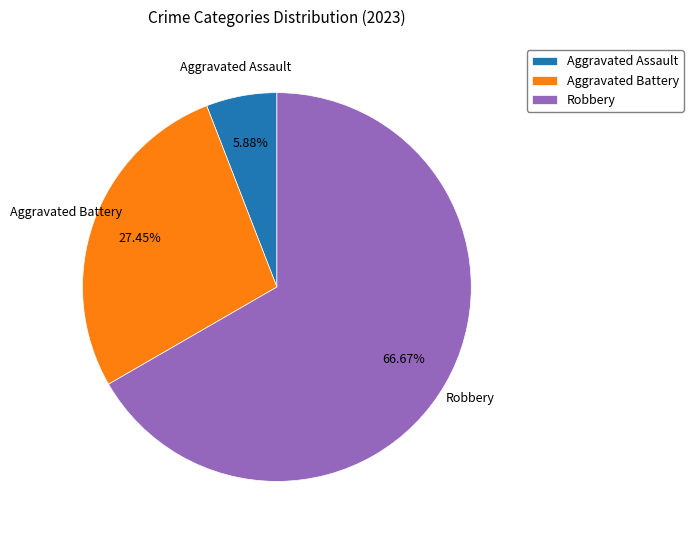

Does any single category account for the majority?

Yes